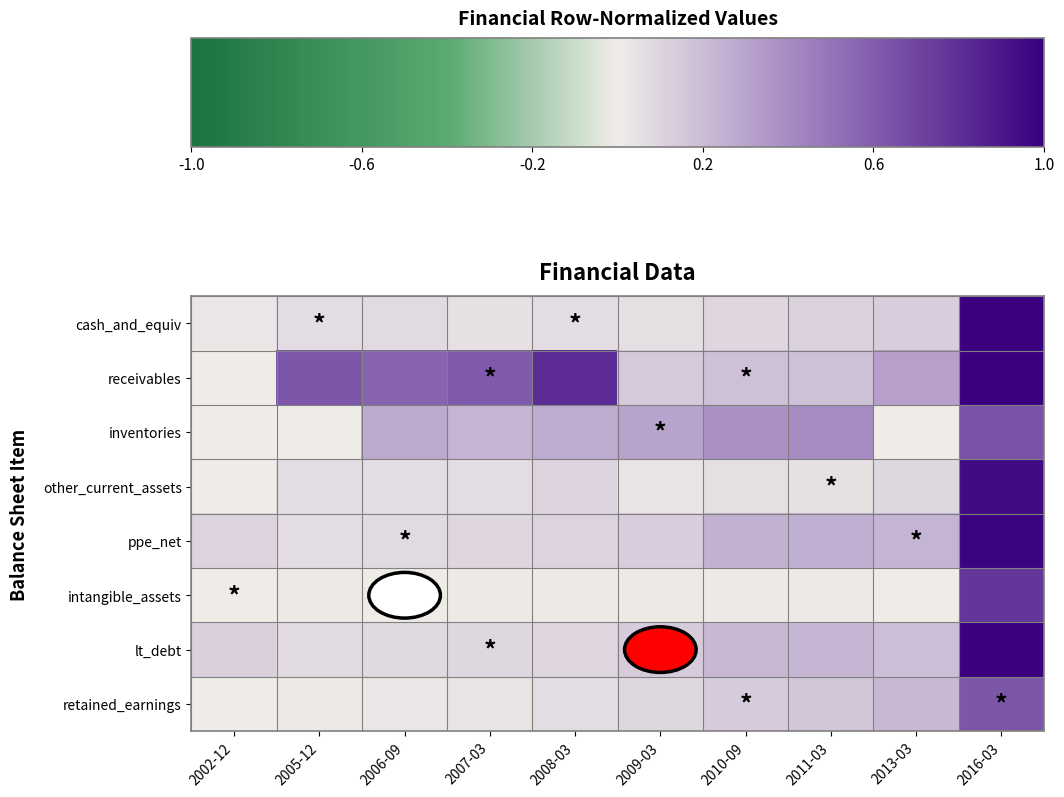

Which series has the largest total across all categories?

receivables